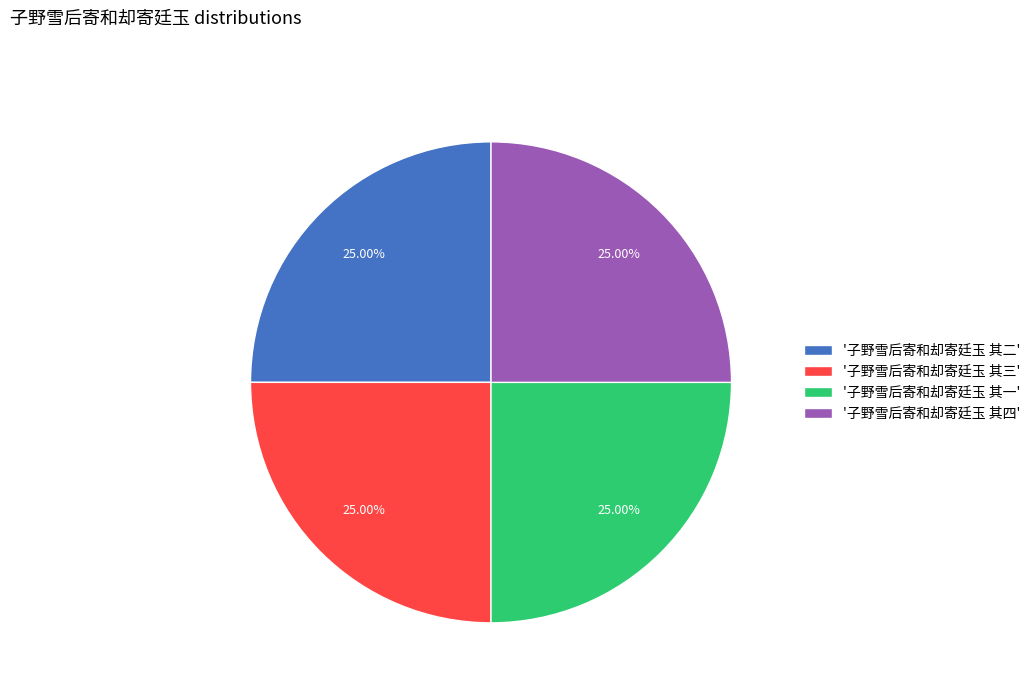

Approximately how many times larger is the value at '子野雪后寄和却寄廷玉 其二' compared to '子野雪后寄和却寄廷玉 其一'?

1.0